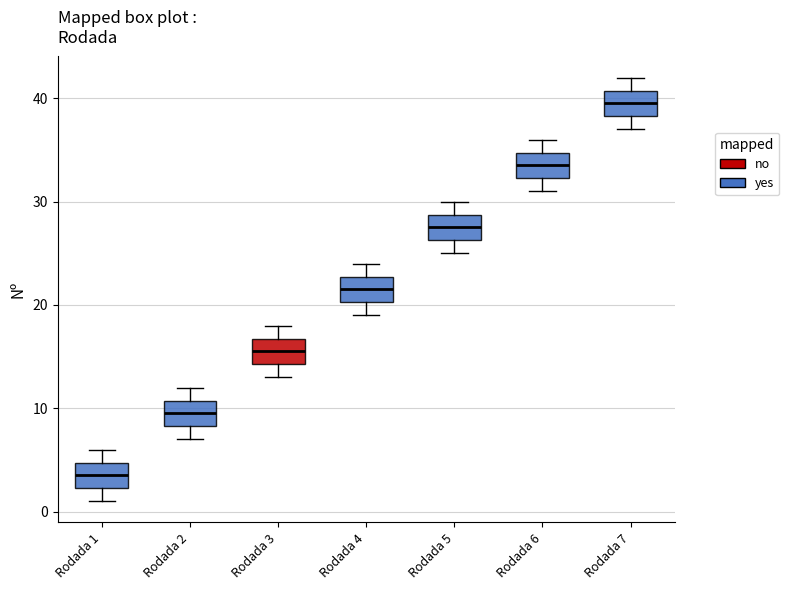

Which box's median line is the lowest?

Rodada 1